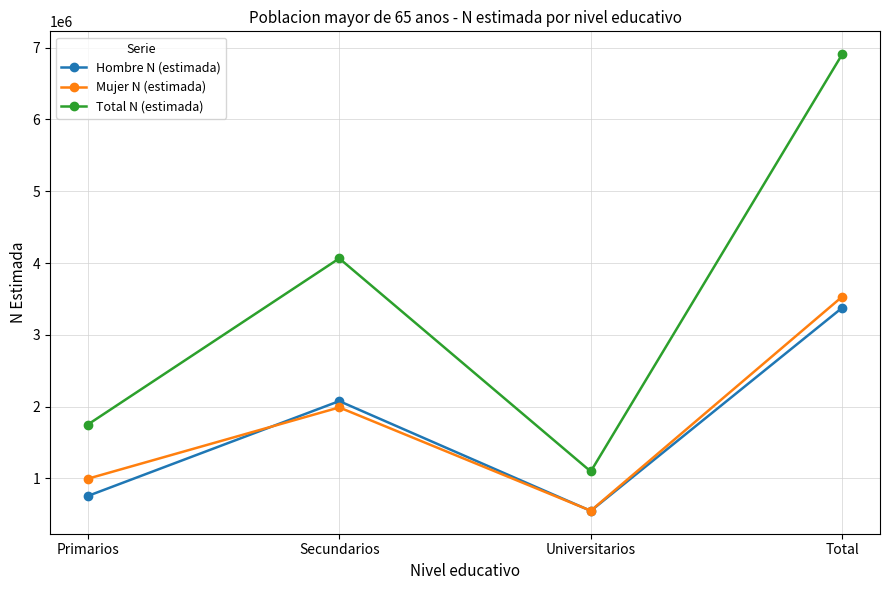

Which series has the largest total across all categories?

Total N (estimada)